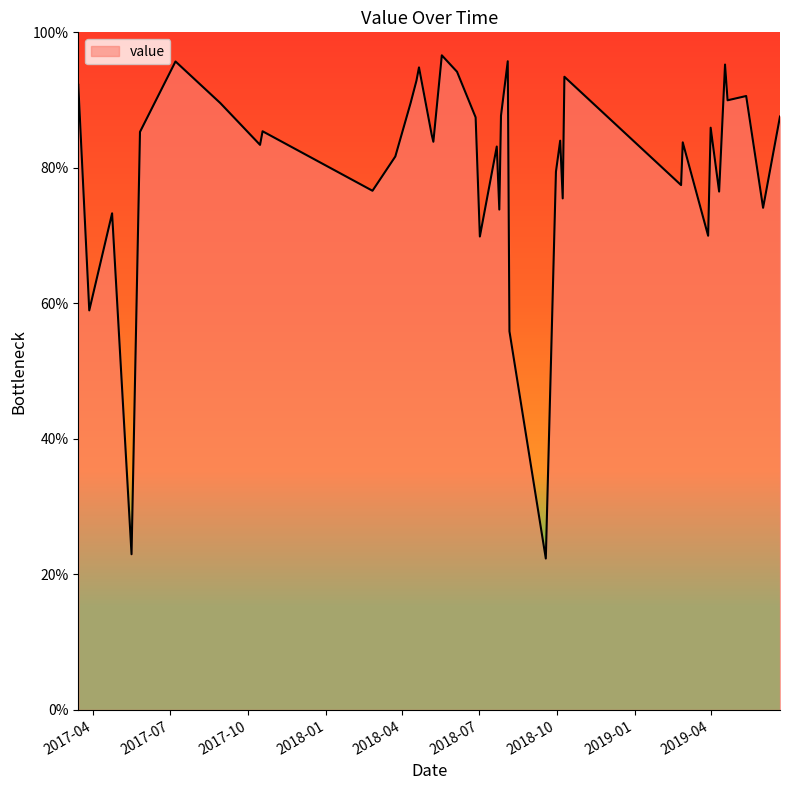

What is the difference between the maximum and minimum values?

74.3